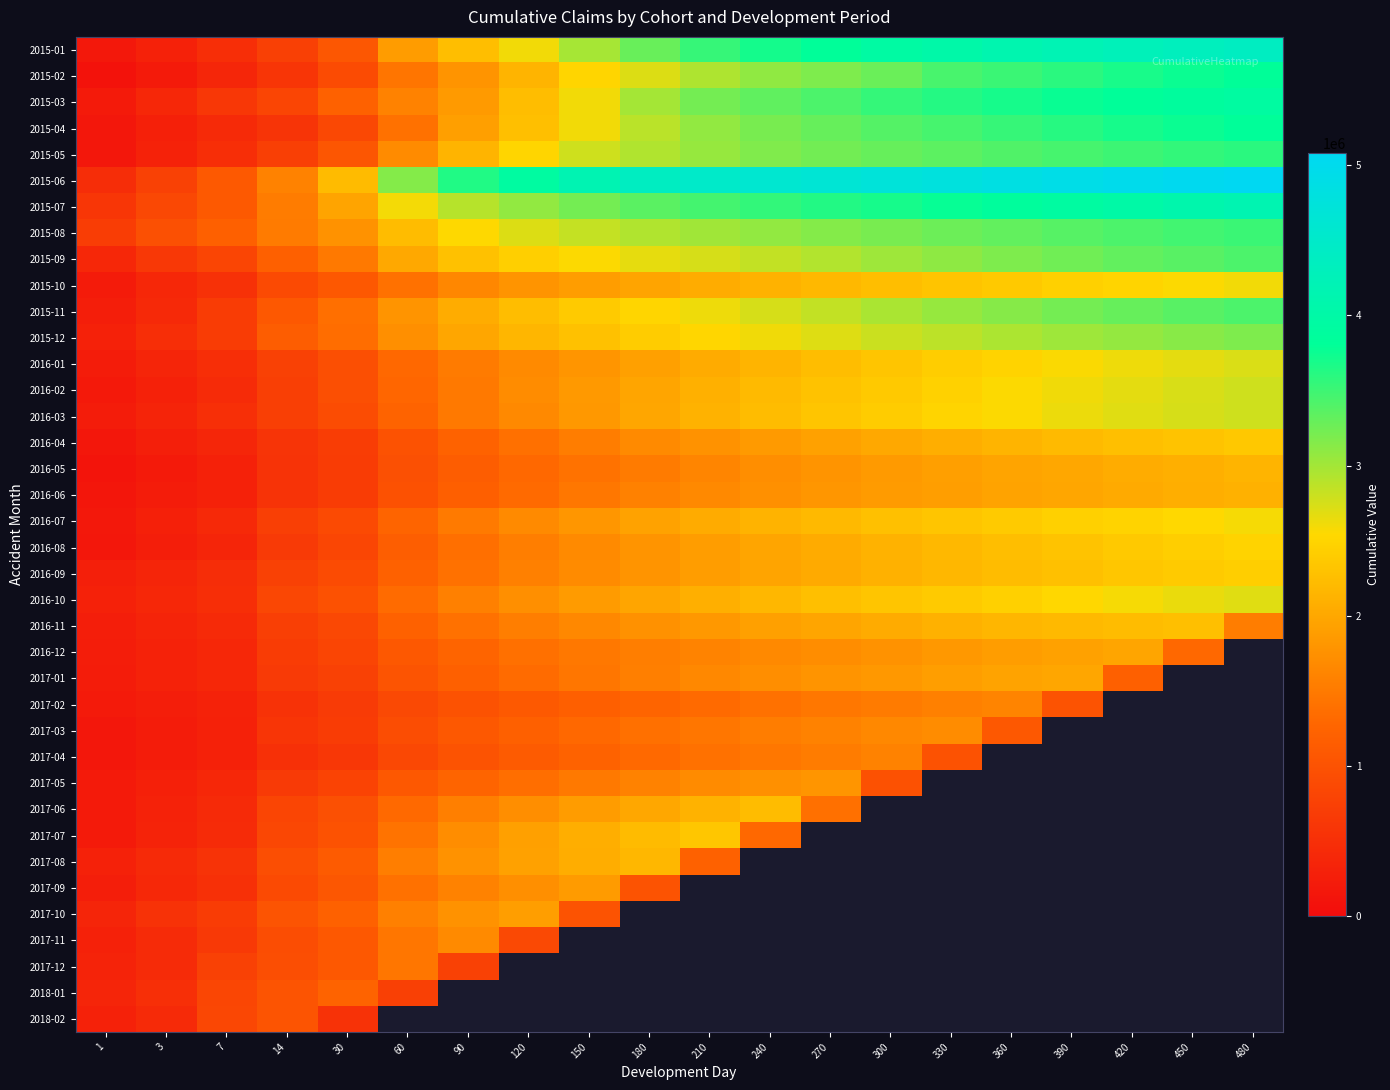

Which has a higher value, 270 or 330?

330